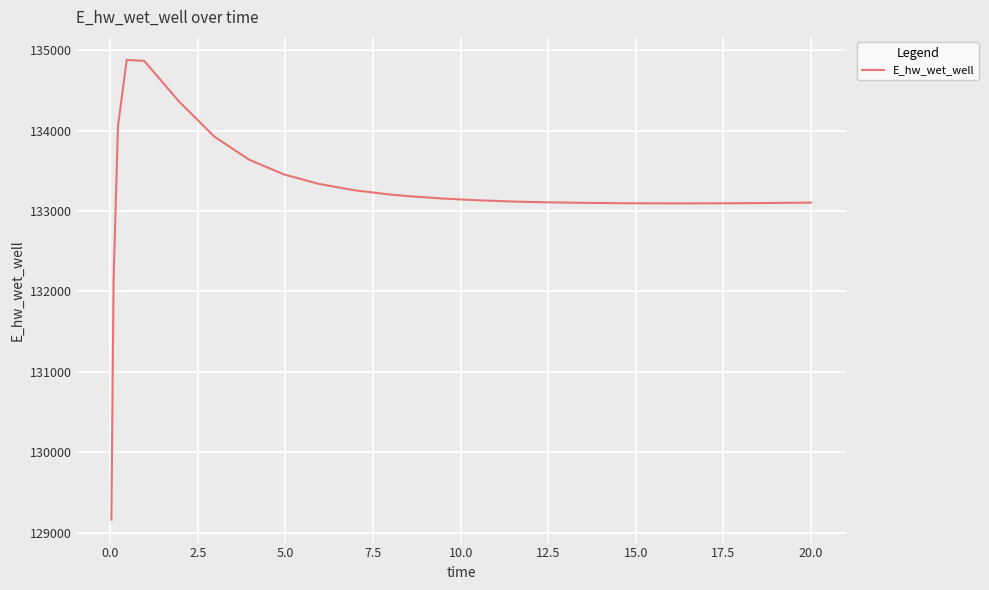

What is the minimum value shown in the chart?

129163.9